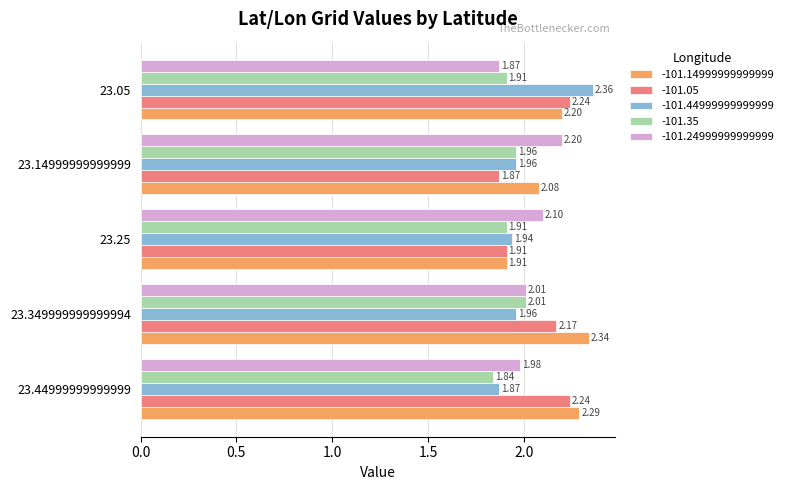

Which series has the largest total across all categories?

-101.14999999999999